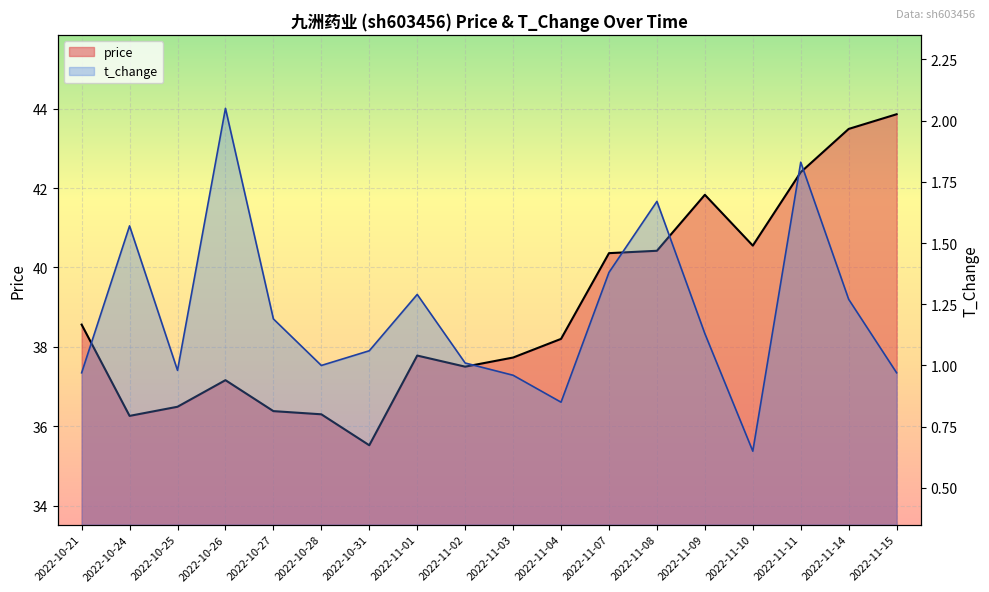

Reading left to right, list all the values displayed in this chart.

price: 38.6	36.3	36.5	37.2	36.4	36.3	35.5	37.8	37.5	37.7	38.2	40.4	40.4	41.8	40.5	42.4	43.5	43.9
t_change: 1.0	1.6	1.0	2.0	1.2	1.0	1.1	1.3	1.0	1.0	0.8	1.4	1.7	1.1	0.7	1.8	1.3	1.0